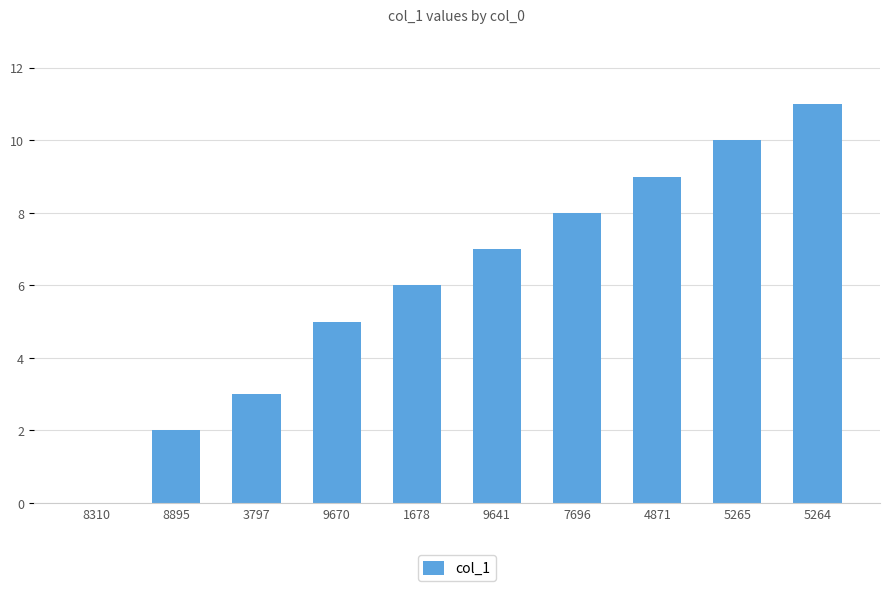

What is the greatest value displayed?

11